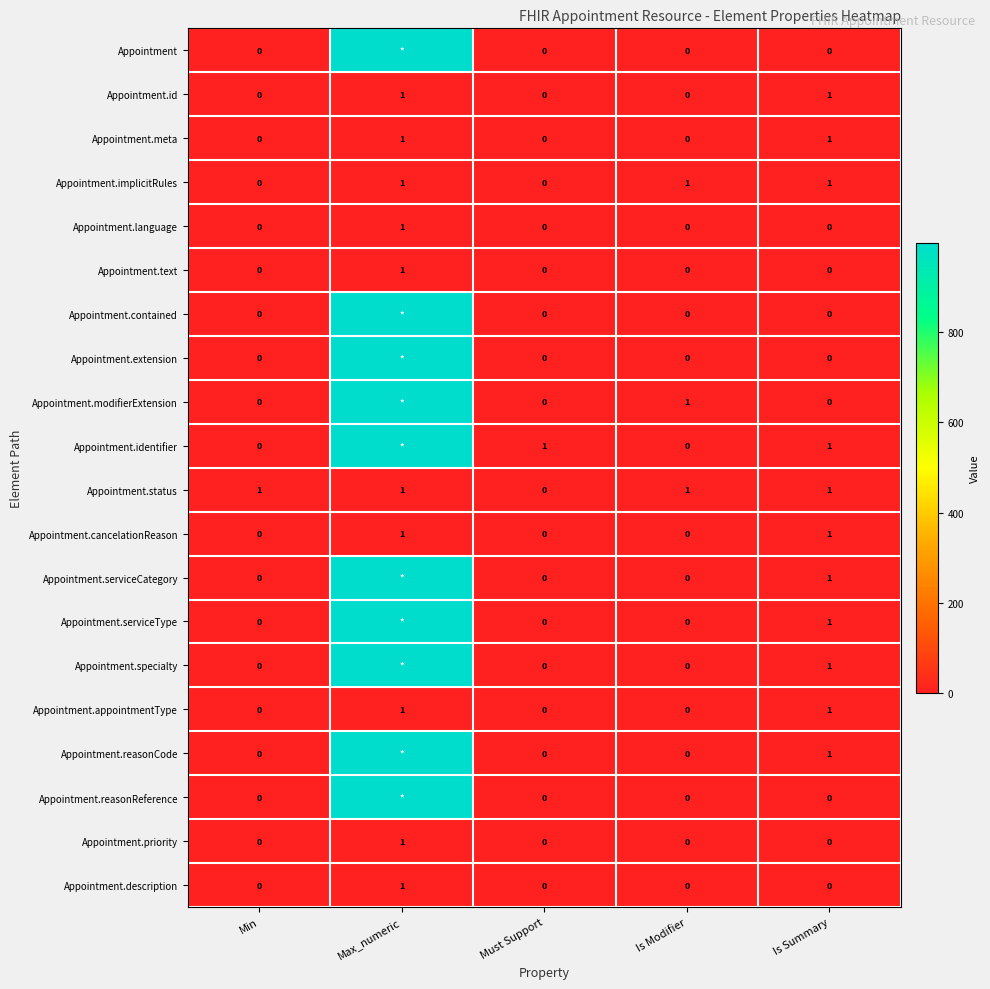

The Appointment.status series shows 1 at Must Support. True or false?

False